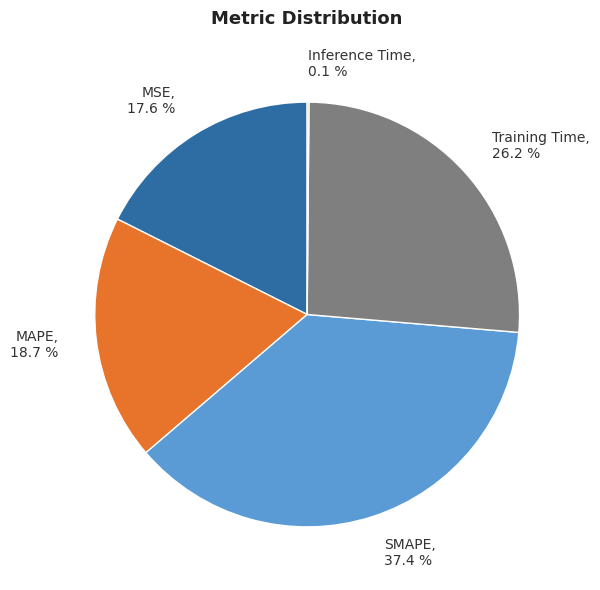

Which has a higher value, Training Time or MAPE?

Training Time